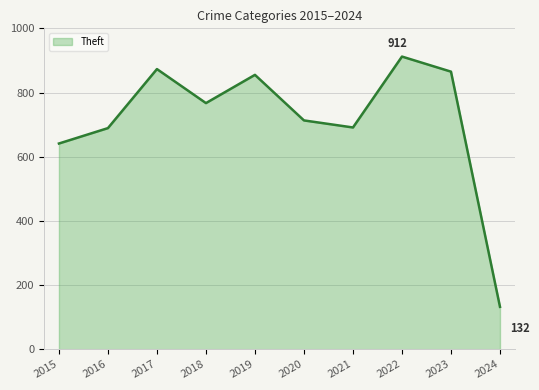

What is the difference between the maximum and minimum values?

780